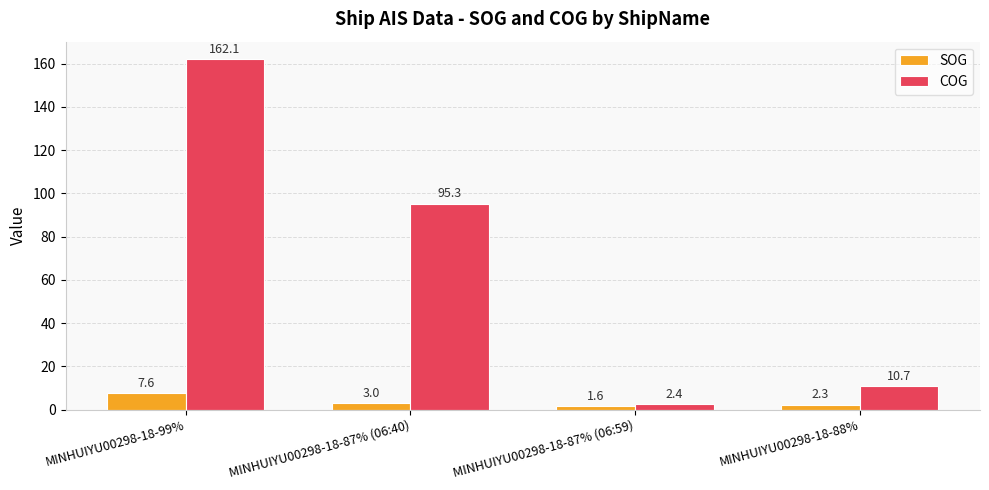

What are all the series names shown in the legend?

SOG, COG